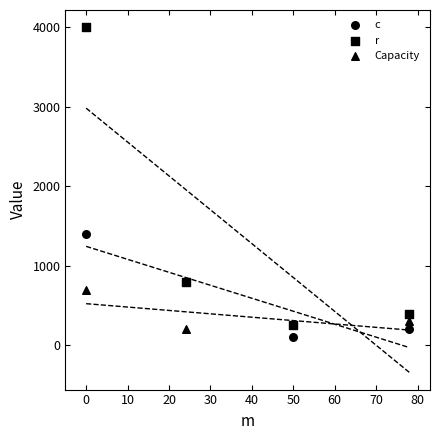

Which series contains the highest Y value?

r